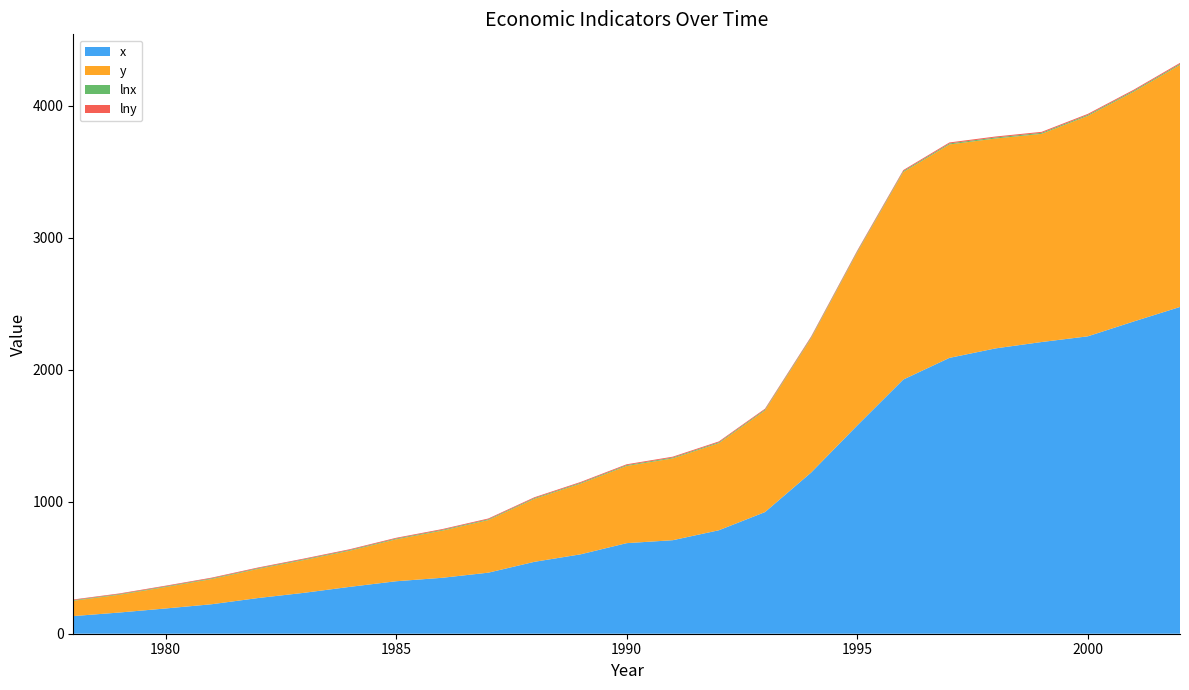

Reading right to left, transcribe all the data shown in this chart.

x: 2002=2476.0	2001=2366.4	2000=2253.4	1999=2210.3	1998=2162.0	1997=2090.1	1996=1926.1	1995=1577.7	1994=1221.0	1993=921.6	1992=784.0	1991=708.6	1990=686.3	1989=601.5	1988=544.9	1987=462.6	1986=423.8	1985=397.6	1984=355.3	1983=309.8	1982=270.1	1981=223.4	1980=191.3	1979=160.7	1978=133.6
y: 2002=1834.0	2001=1741.0	2000=1670.1	1999=1577.4	1998=1590.3	1997=1617.2	1996=1572.1	1995=1310.4	1994=1016.8	1993=769.7	1992=659.8	1991=619.8	1990=584.6	1989=535.4	1988=476.7	1987=398.3	1986=357.0	1985=317.4	1984=273.8	1983=248.3	1982=220.2	1981=190.8	1980=162.2	1979=134.5	1978=116.1
lnx: 2002=7.8	2001=7.8	2000=7.7	1999=7.7	1998=7.7	1997=7.6	1996=7.6	1995=7.4	1994=7.1	1993=6.8	1992=6.7	1991=6.6	1990=6.5	1989=6.4	1988=6.3	1987=6.1	1986=6.0	1985=6.0	1984=5.9	1983=5.7	1982=5.6	1981=5.4	1980=5.3	1979=5.1	1978=4.9
lny: 2002=7.5	2001=7.5	2000=7.4	1999=7.4	1998=7.4	1997=7.4	1996=7.4	1995=7.2	1994=6.9	1993=6.6	1992=6.5	1991=6.4	1990=6.4	1989=6.3	1988=6.2	1987=6.0	1986=5.9	1985=5.8	1984=5.6	1983=5.5	1982=5.4	1981=5.3	1980=5.1	1979=4.9	1978=4.8